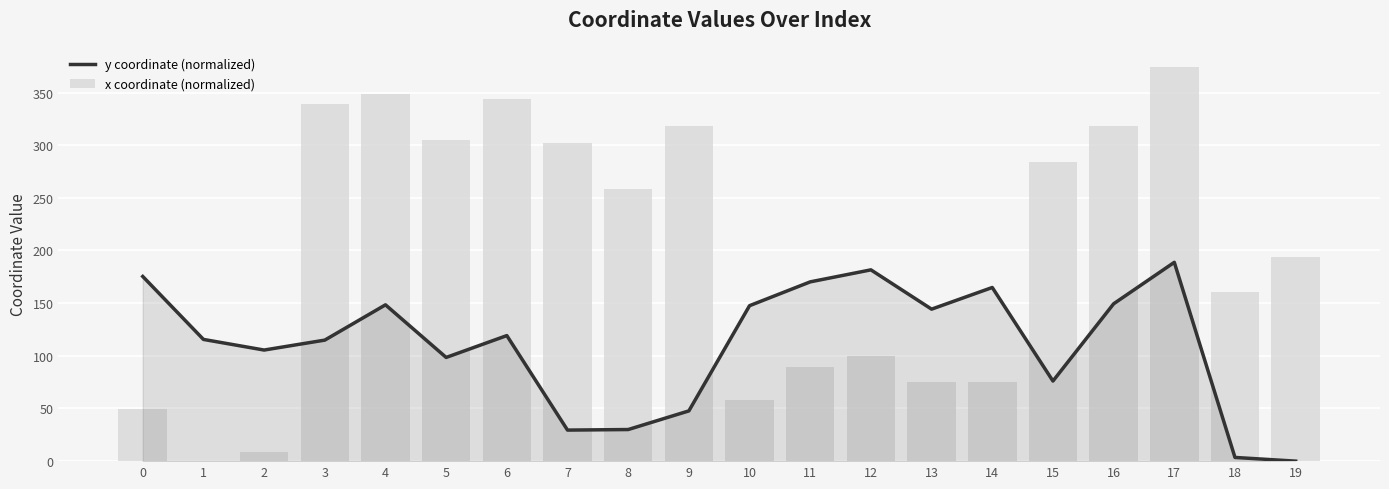

Which category has the lowest value across all series?

19